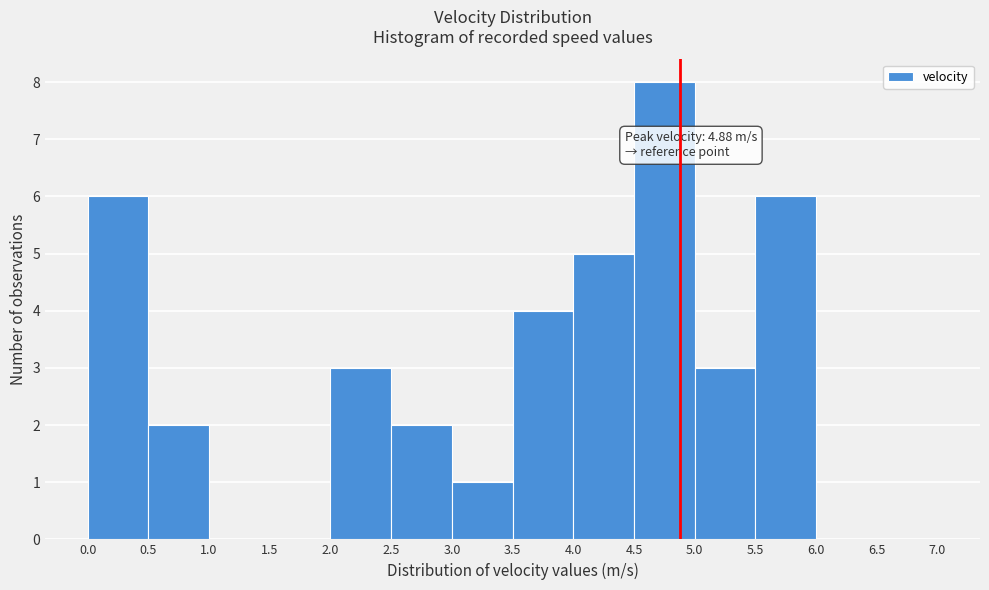

Over which range of the x-axis is the bar tallest?

4.5 to 5.0